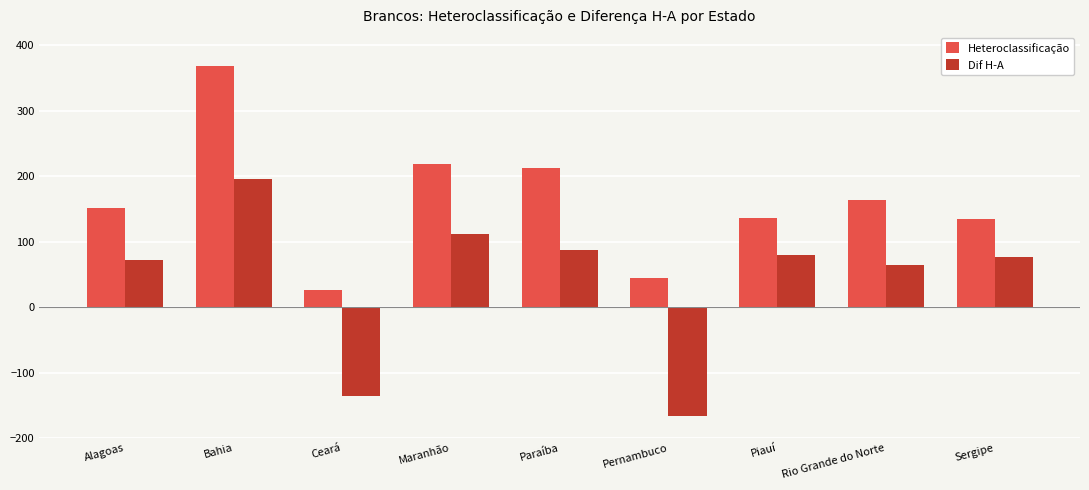

What is the label of the 1st bar from the right?

Sergipe